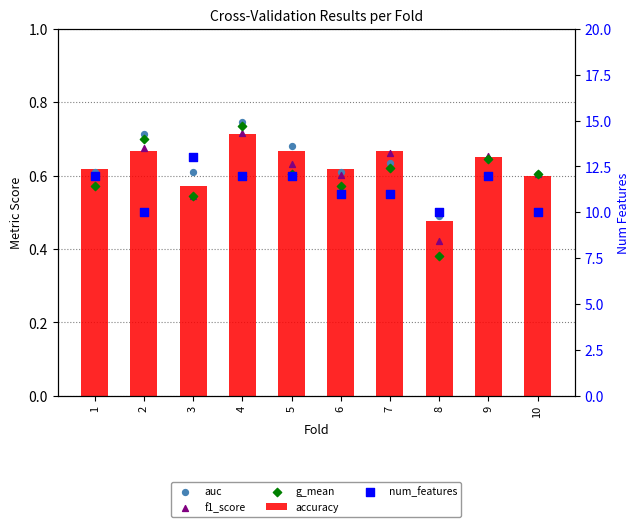

What are all the series names shown in the legend?

accuracy, auc, f1_score, g_mean, num_features